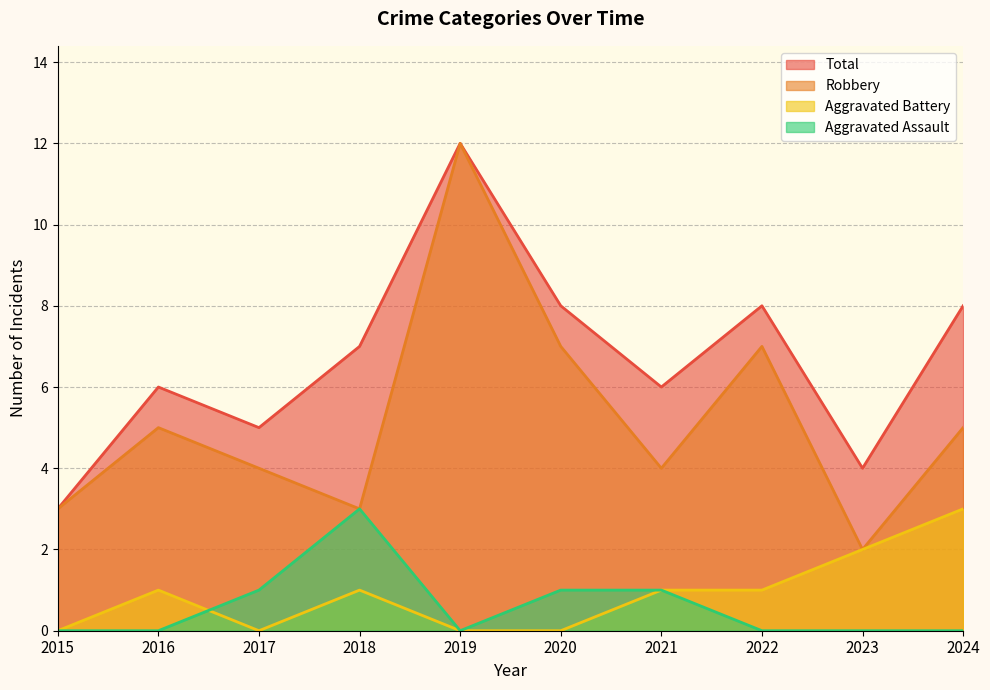

What is the value of the Robbery point at the 8th from the left?

7